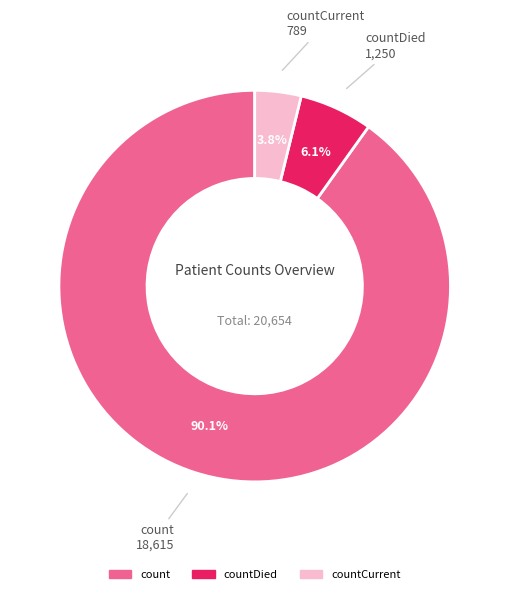

Is there a majority slice in this chart?

Yes